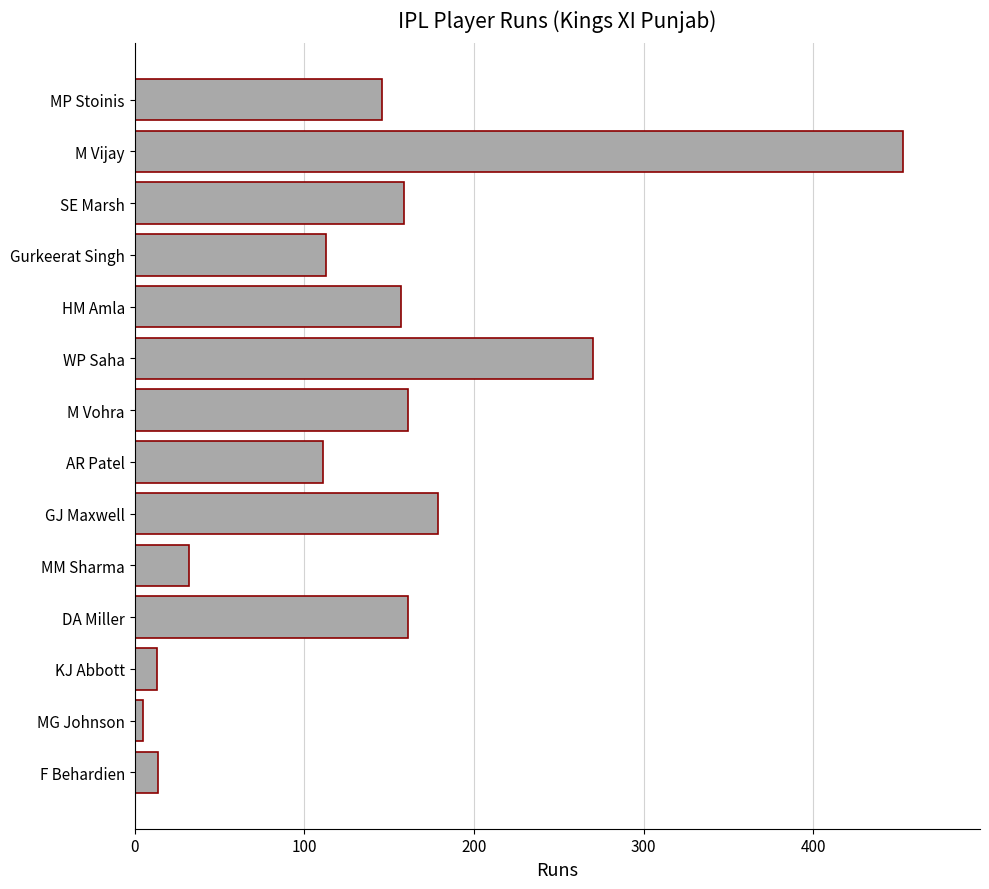

Where is the data nearest to the value 229?

WP Saha